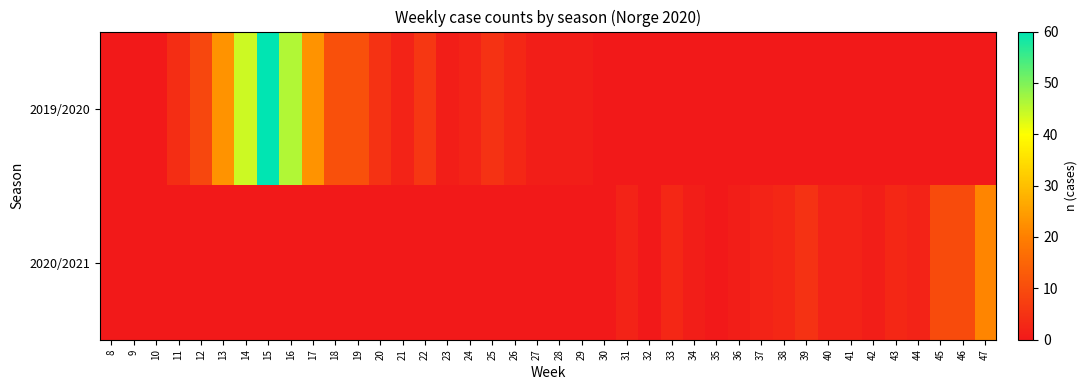

Which series has the largest total across all categories?

2019/2020